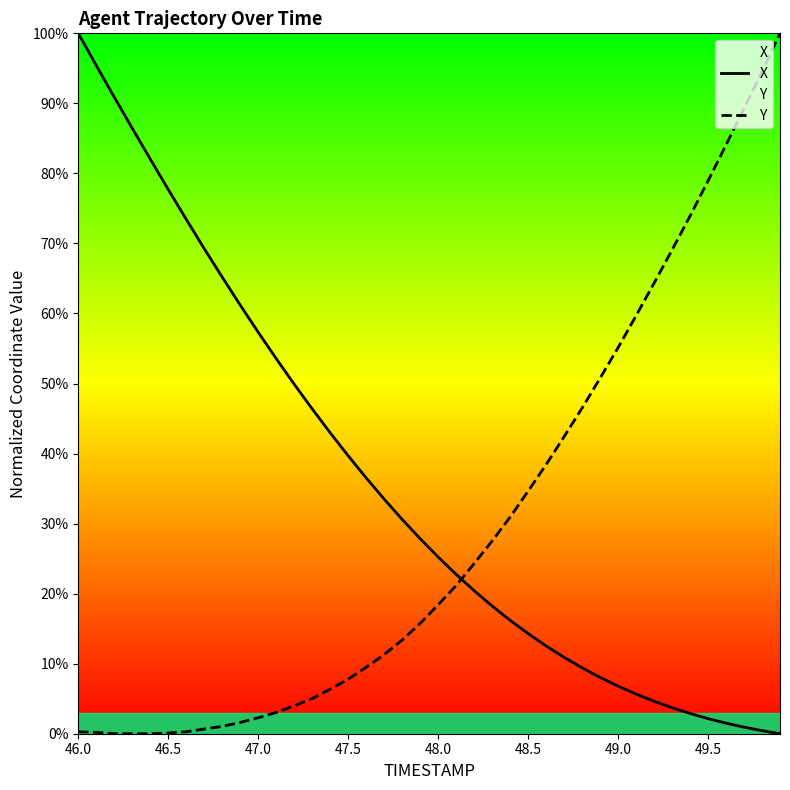

Which series has the largest total across all categories?

X